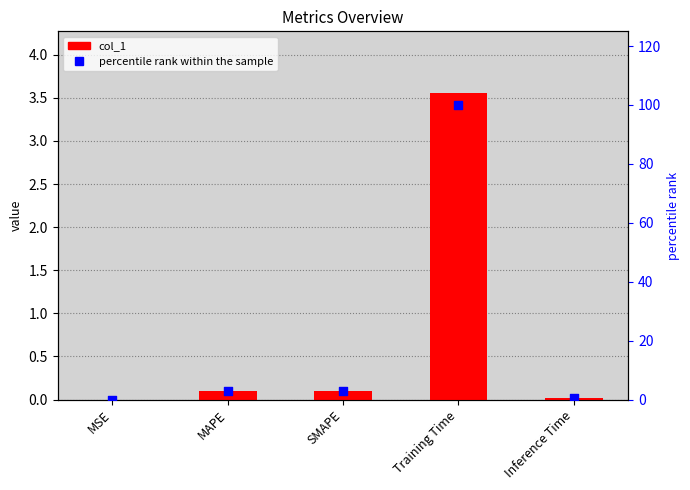

At how many categories does at least one series exceed 37?

1